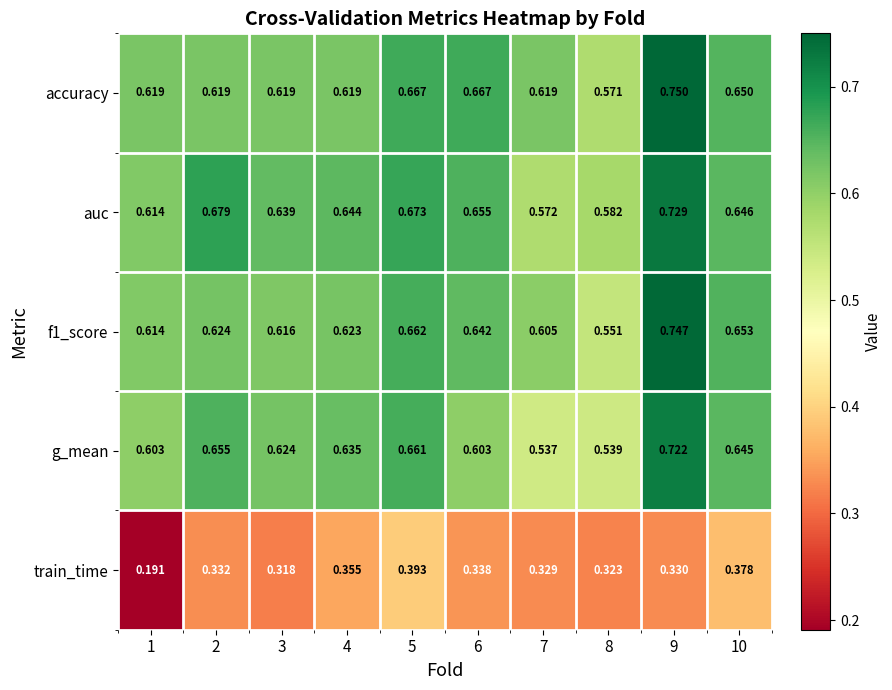

Which series changed the most between 3 and 4?

train_time